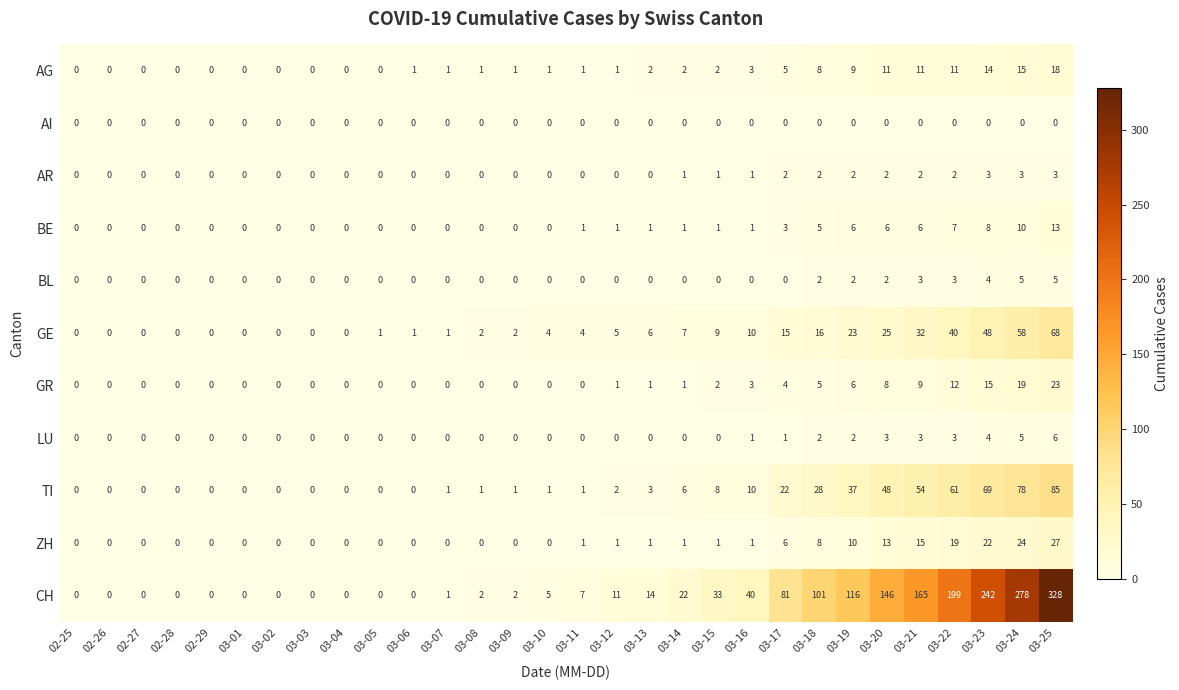

What is the total value across all series at 03-11?

15